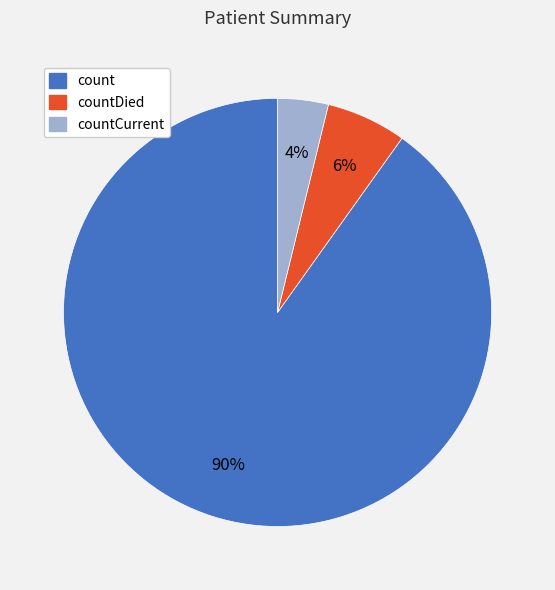

Combined, do count and countCurrent account for over 50%?

Yes